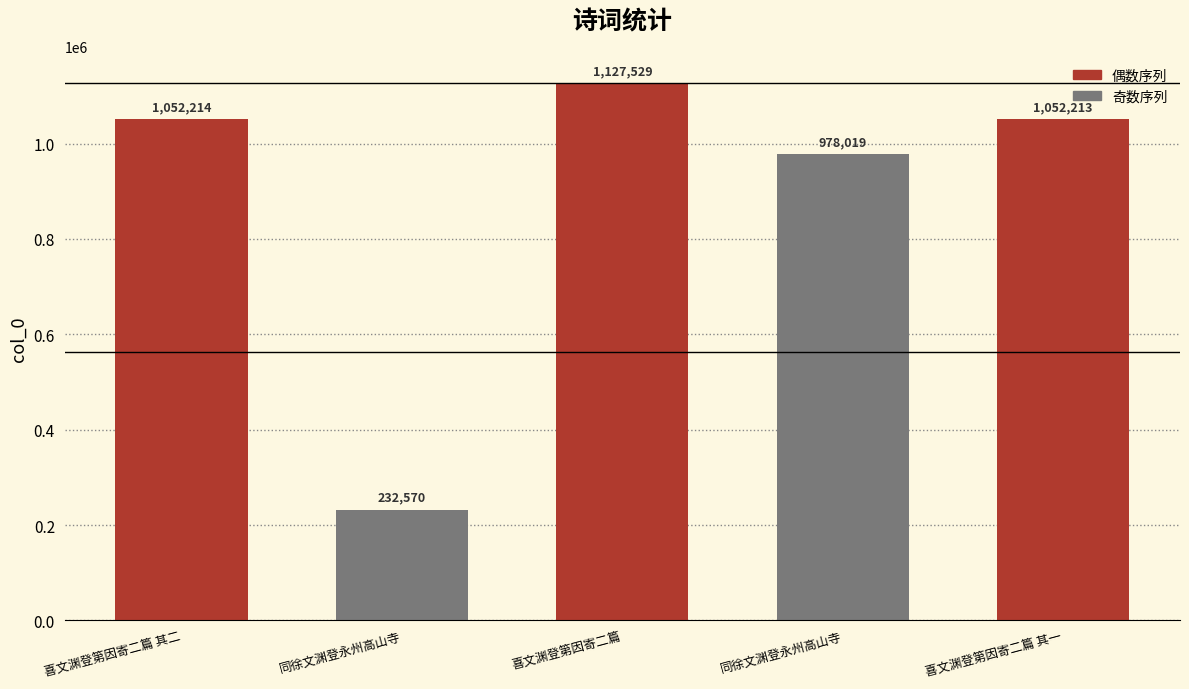

Are the bars grouped side by side (vs. stacked)?

No